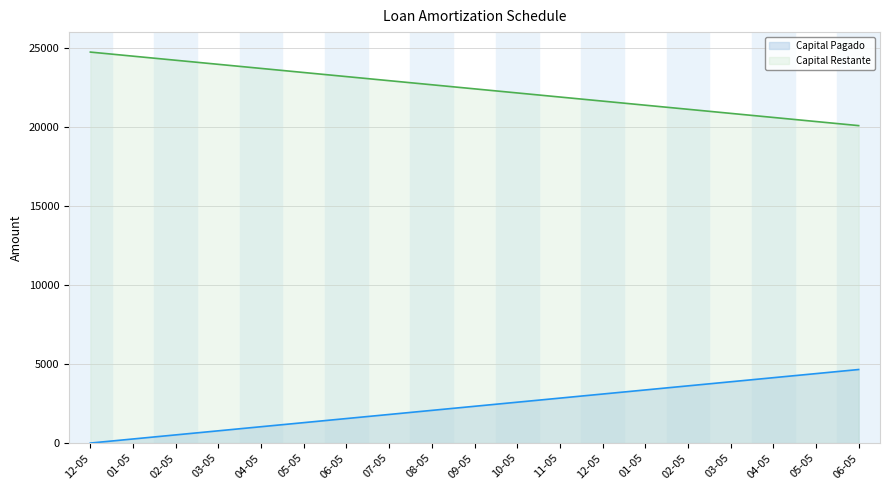

List the series in order of their peak value, highest first.

Capital Restante, Capital Pagado